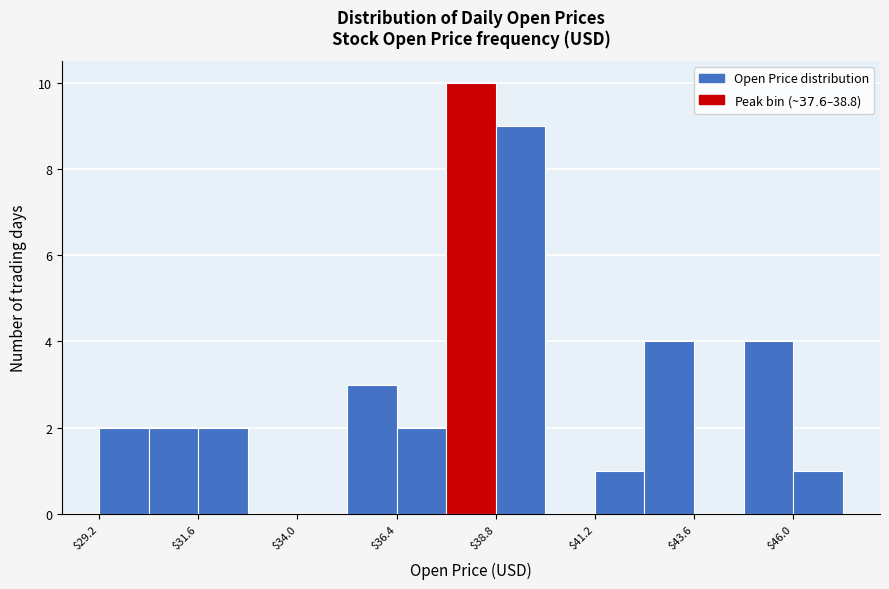

Read against the x-axis, roughly where is the centre of the tallest bar?

38.0